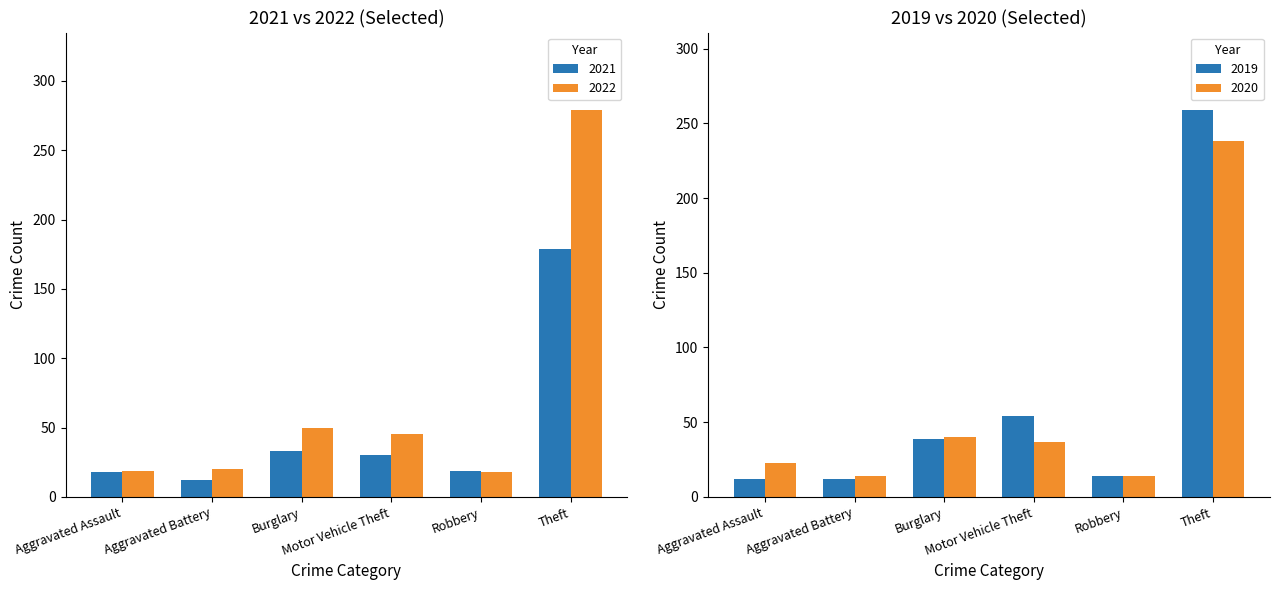

True or false: 2021 has a value of 24 at Aggravated Assault.

False